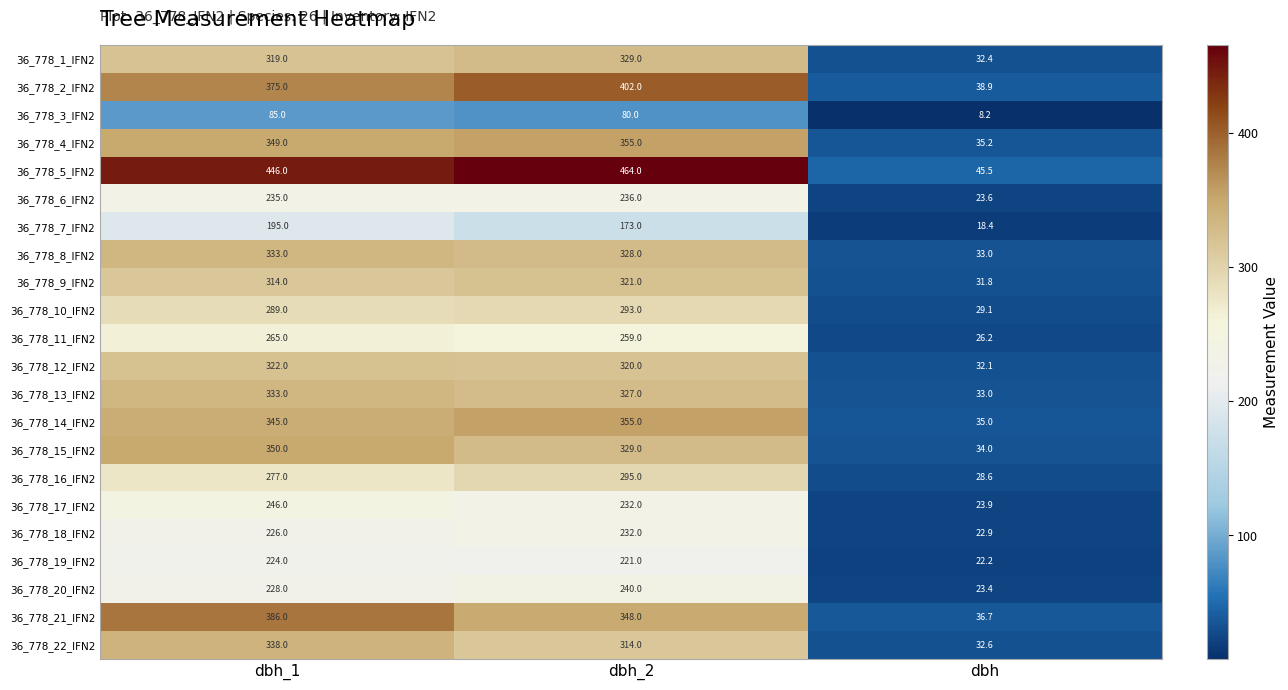

How many data points does each series have?

3